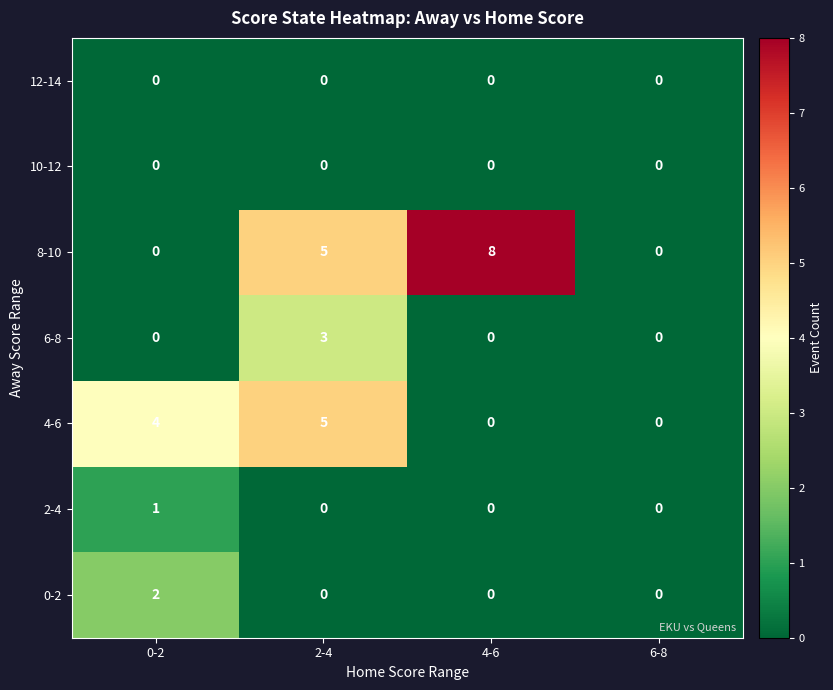

Reading left to right, what are all the values shown in this chart?

12-14: 0-2=0	2-4=0	4-6=0	6-8=0
10-12: 0-2=0	2-4=0	4-6=0	6-8=0
8-10: 0-2=0	2-4=5	4-6=8	6-8=0
6-8: 0-2=0	2-4=3	4-6=0	6-8=0
4-6: 0-2=4	2-4=5	4-6=0	6-8=0
2-4: 0-2=1	2-4=0	4-6=0	6-8=0
0-2: 0-2=2	2-4=0	4-6=0	6-8=0